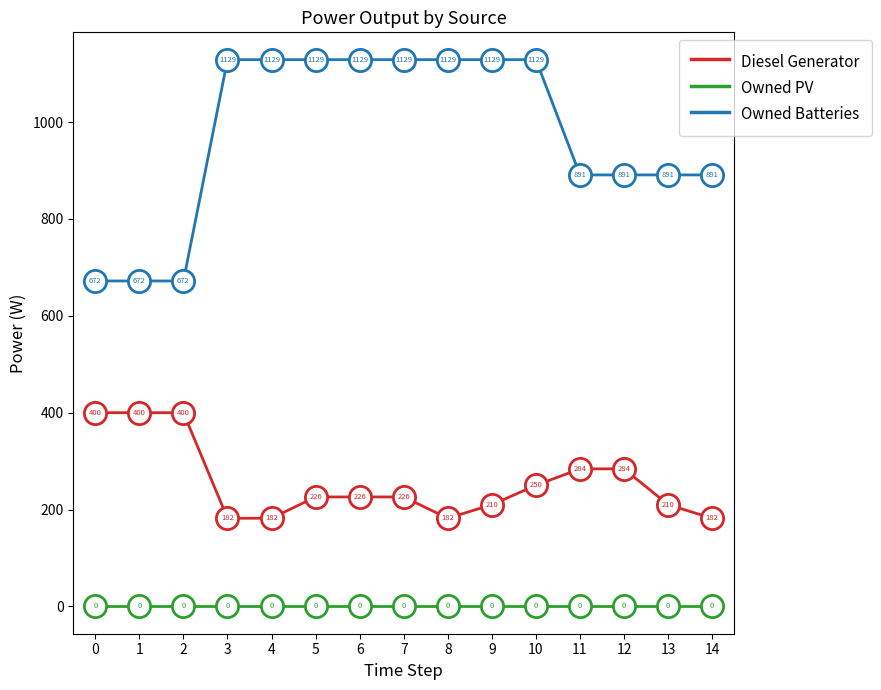

What is the total value across all series at 1?

1072